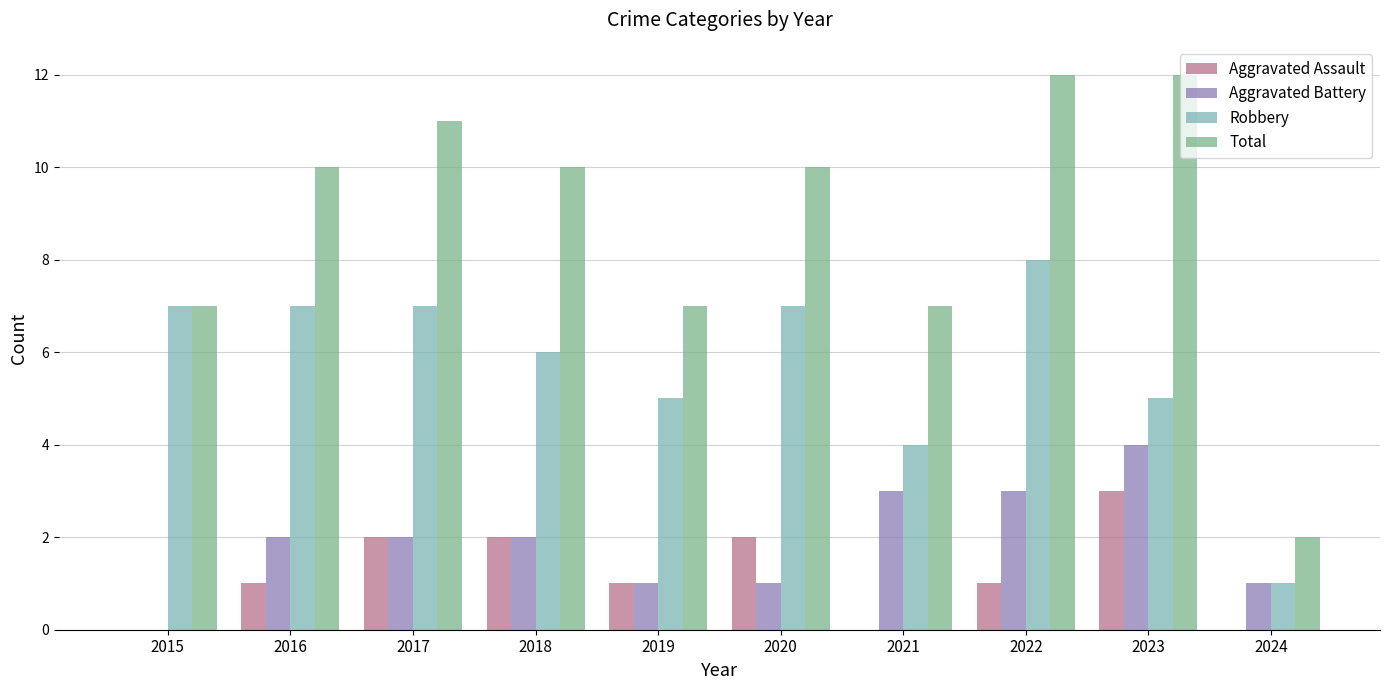

Reading left to right, extract all data points from this chart.

Aggravated Assault: 2015=0	2016=1	2017=2	2018=2	2019=1	2020=2	2021=0	2022=1	2023=3	2024=0
Aggravated Battery: 2015=0	2016=2	2017=2	2018=2	2019=1	2020=1	2021=3	2022=3	2023=4	2024=1
Robbery: 2015=7	2016=7	2017=7	2018=6	2019=5	2020=7	2021=4	2022=8	2023=5	2024=1
Total: 2015=7	2016=10	2017=11	2018=10	2019=7	2020=10	2021=7	2022=12	2023=12	2024=2